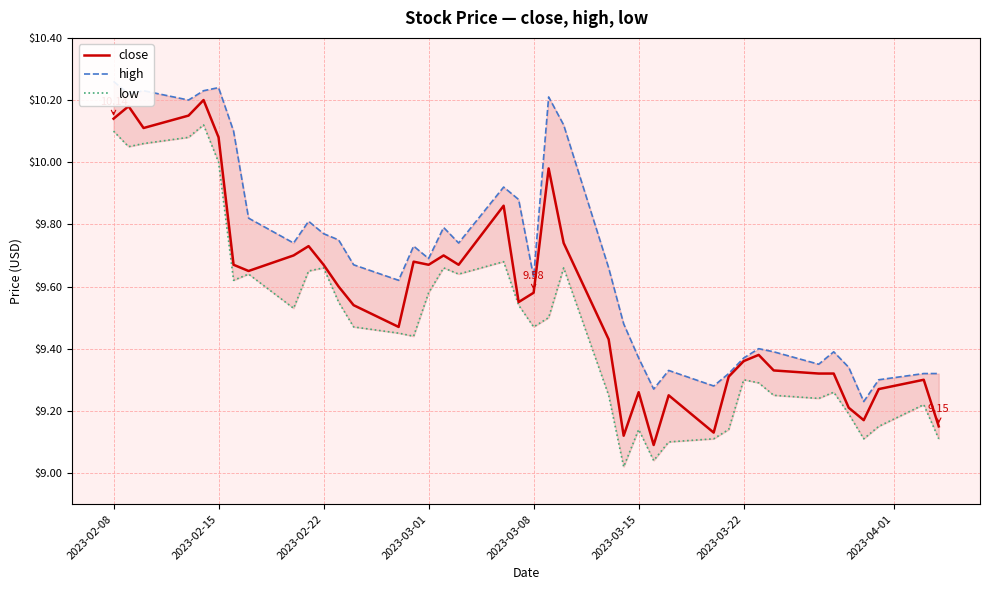

How many lines are shown in the chart?

3